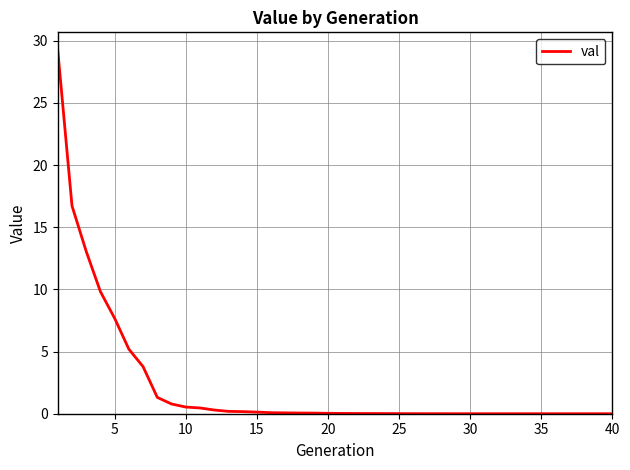

Does the chart have visible grid lines?

Yes